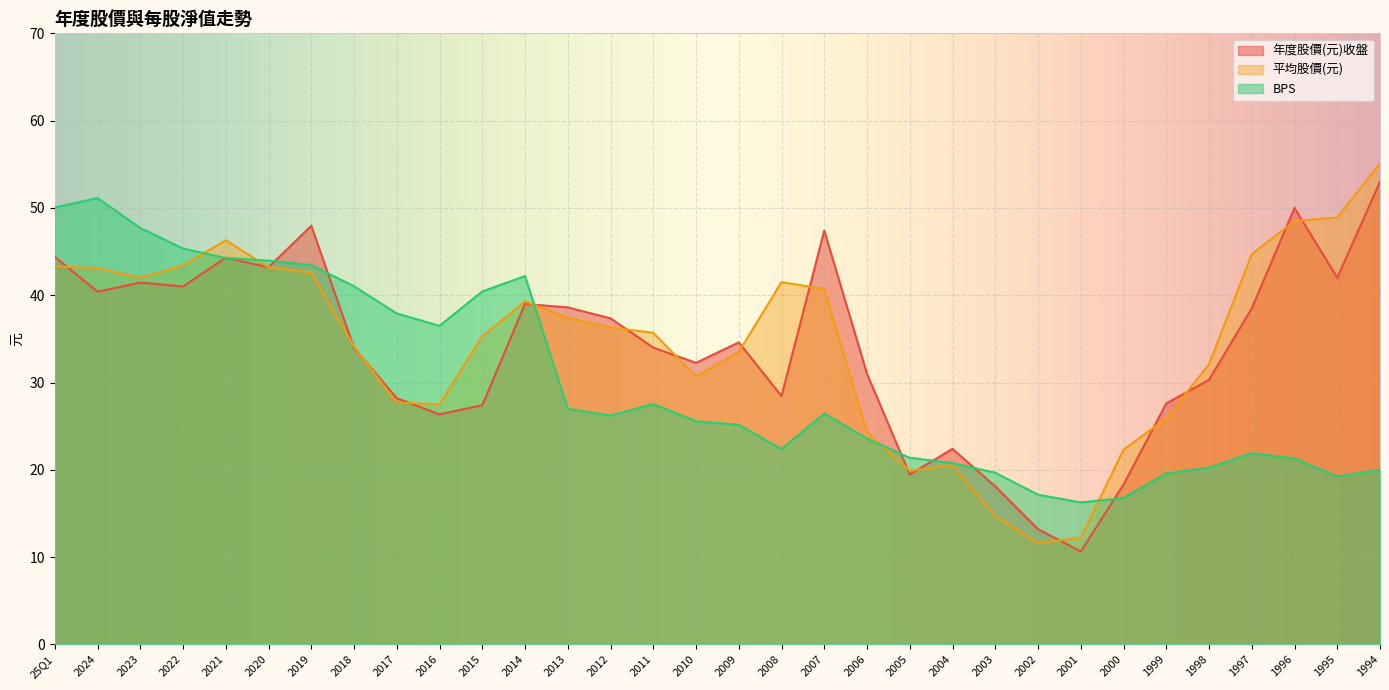

What is the greatest value displayed?

55.1